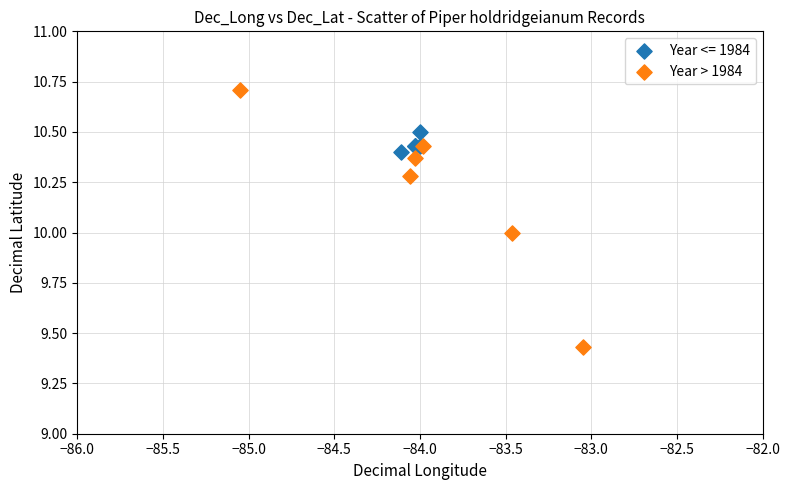

Which series reaches the minimum Y coordinate?

Year > 1984